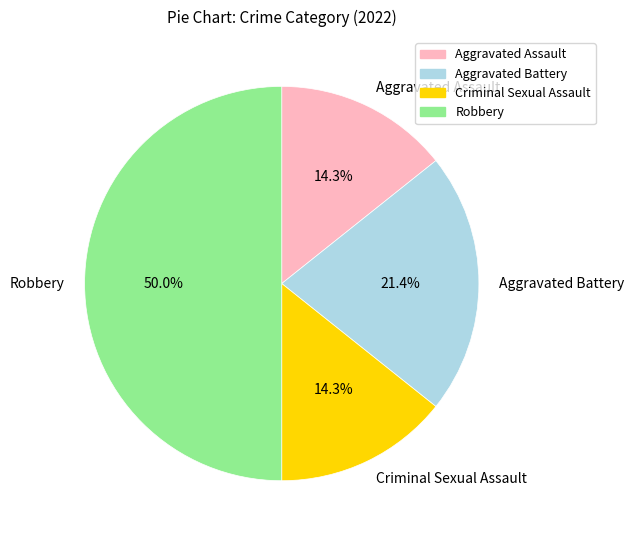

What portion of the pie excludes Aggravated Battery?

78.6%